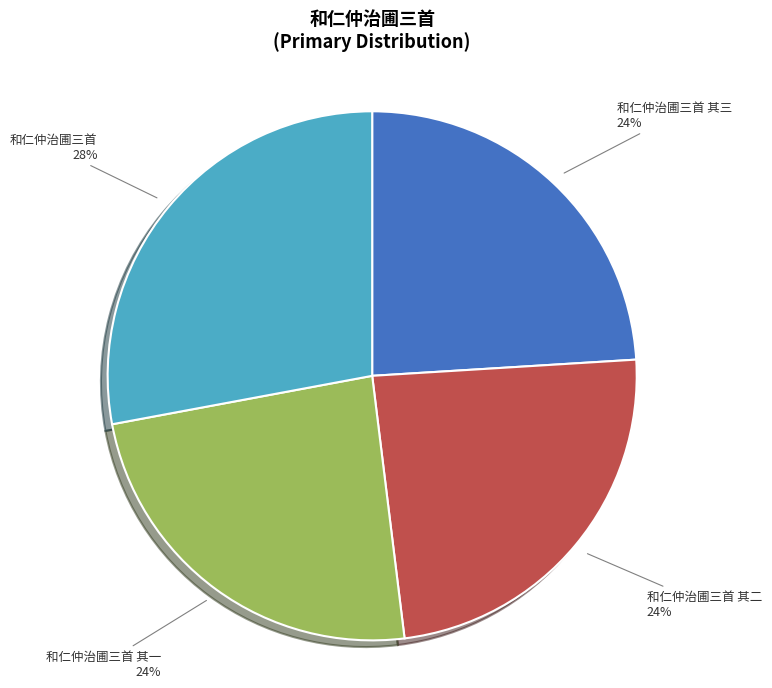

How many segments does this pie chart have?

4